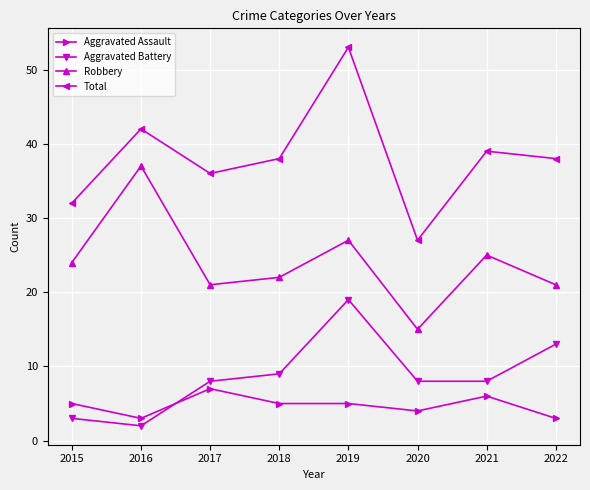

Which category has the highest value across all series?

2019